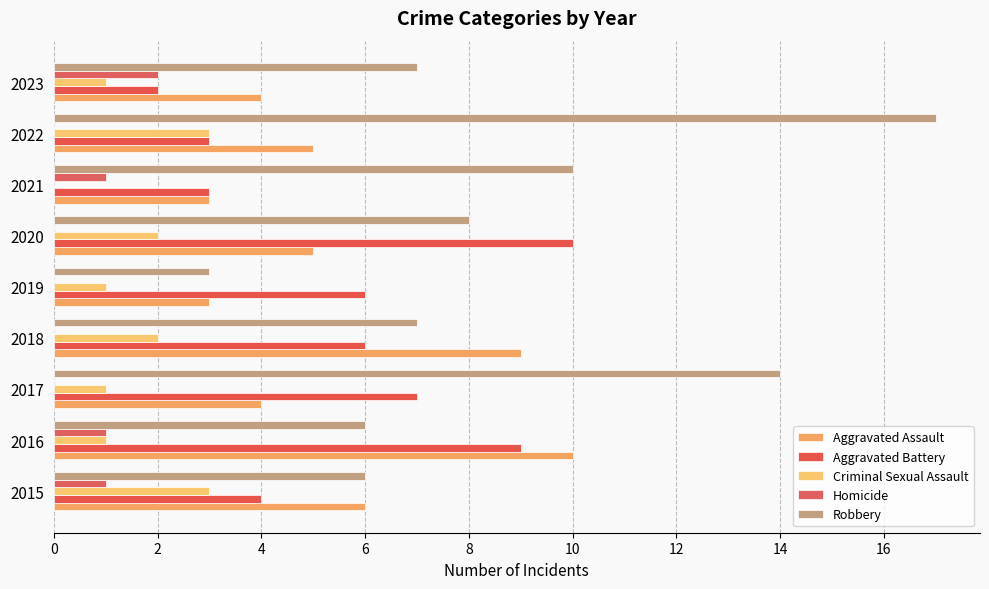

How many categories are shown in the chart?

9